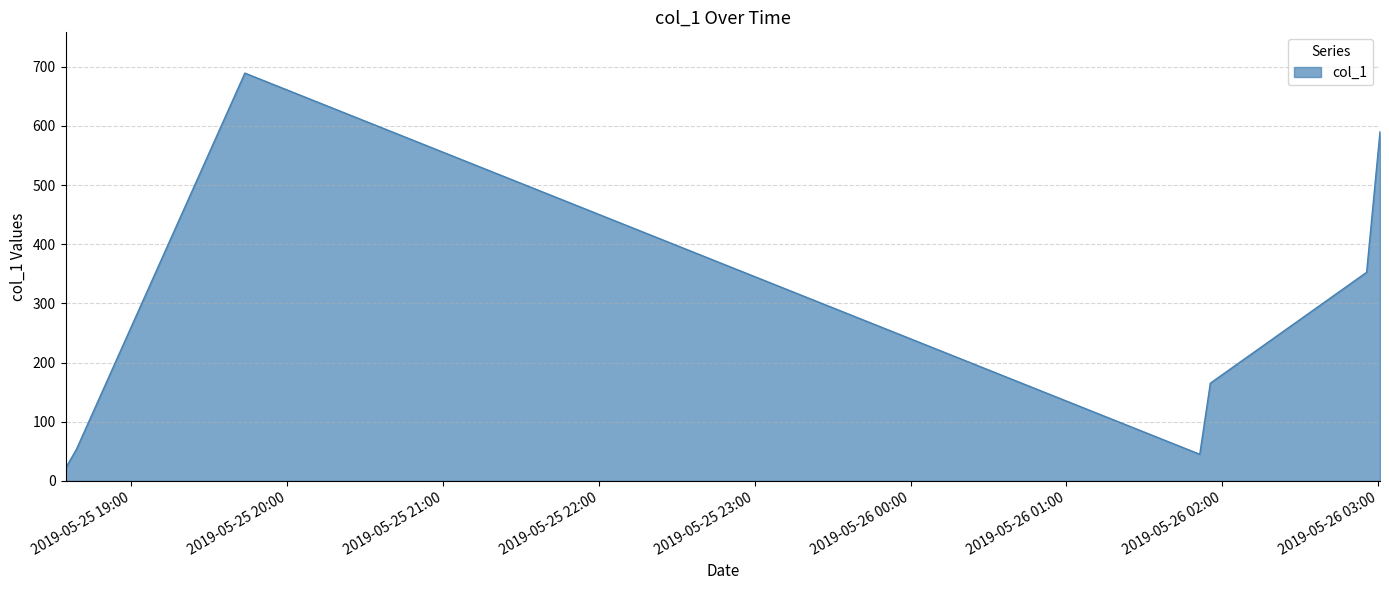

What is the smallest value displayed?

21.5